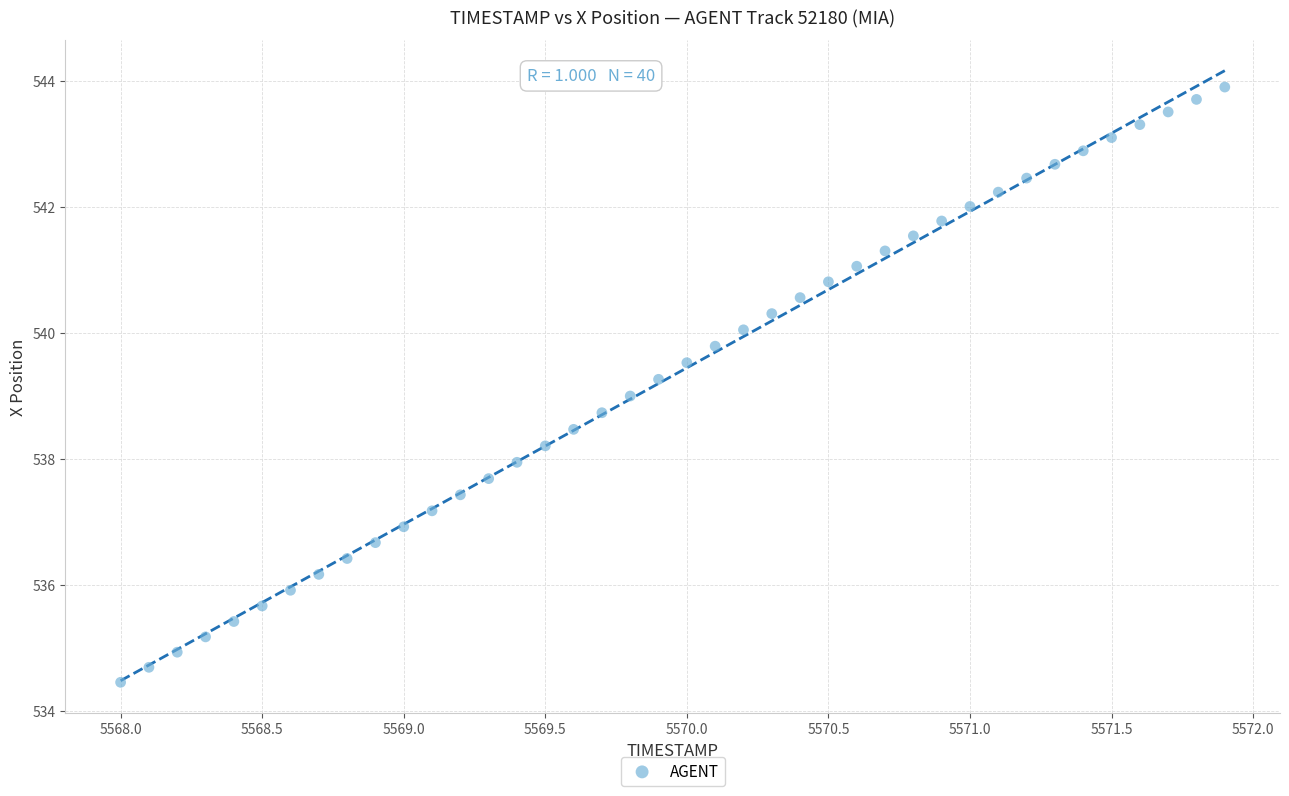

What is the range of X values (max minus min)?

3.9